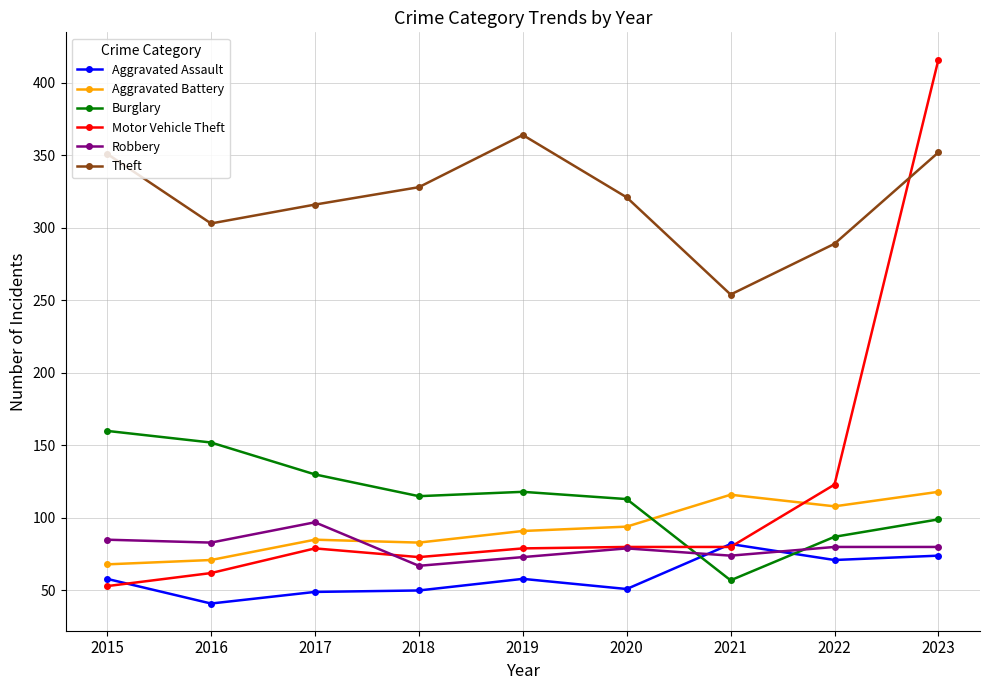

Rank the series by their maximum value, from lowest to highest.

Aggravated Assault, Robbery, Aggravated Battery, Burglary, Theft, Motor Vehicle Theft